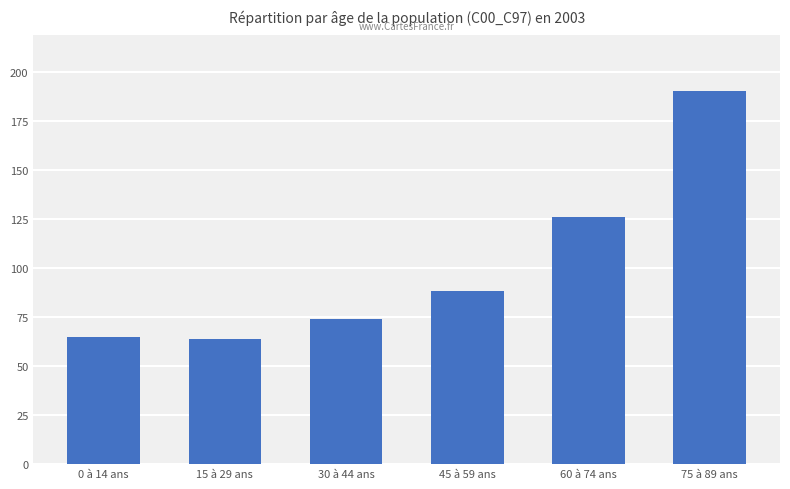

What is the difference between the values at 45 à 59 ans and 75 à 89 ans?

102